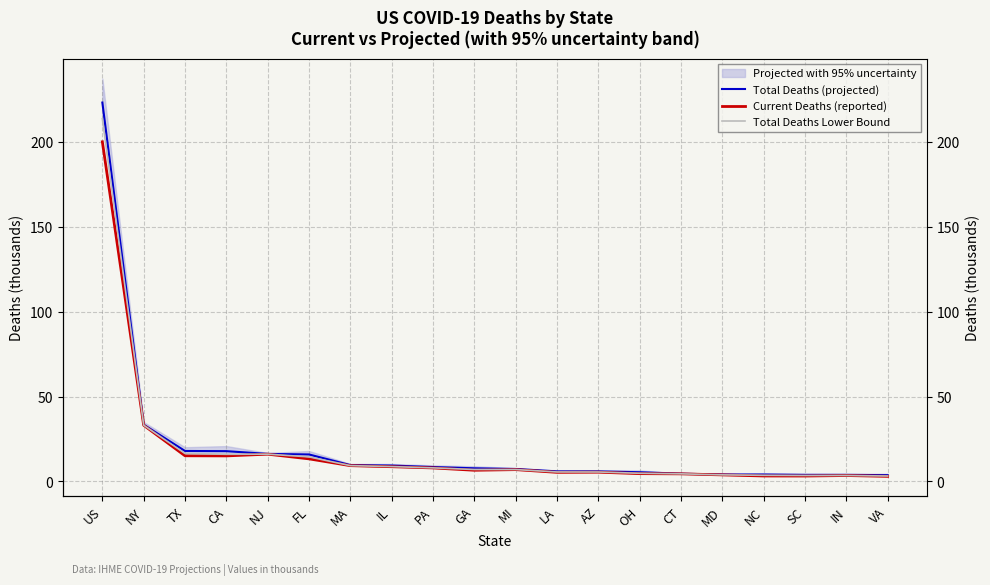

True or false: Current Deaths (reported) and Total Deaths Lower Bound cross at least once.

False